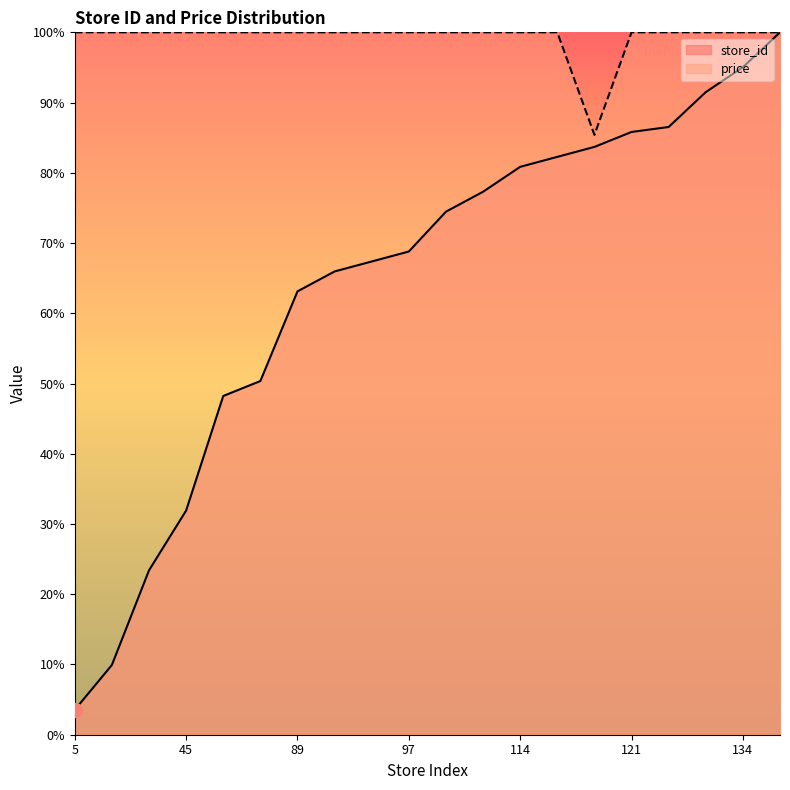

At which label does store_id reach its minimum?

5